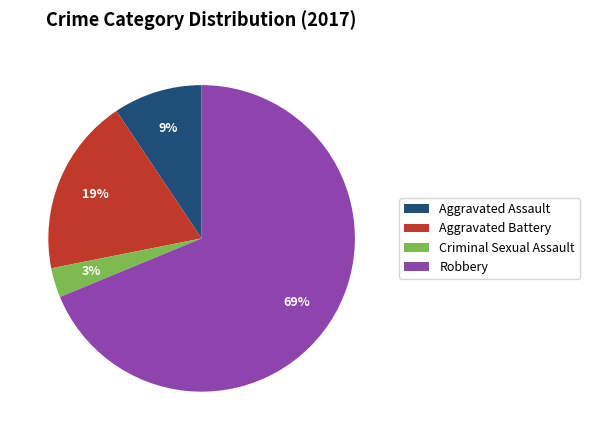

Rank the categories by value from highest to lowest.

Robbery, Aggravated Battery, Aggravated Assault, Criminal Sexual Assault